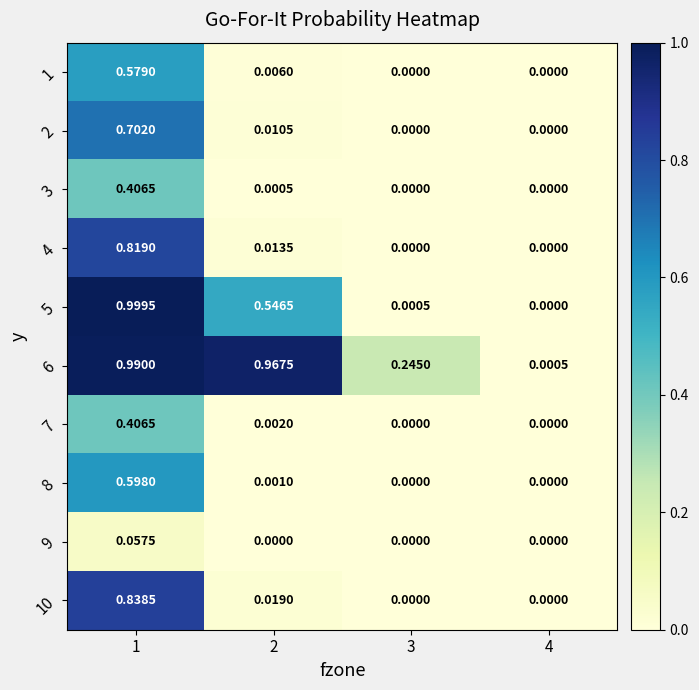

Is the value of 5 at 2 greater than the value of 8 at 2?

Yes